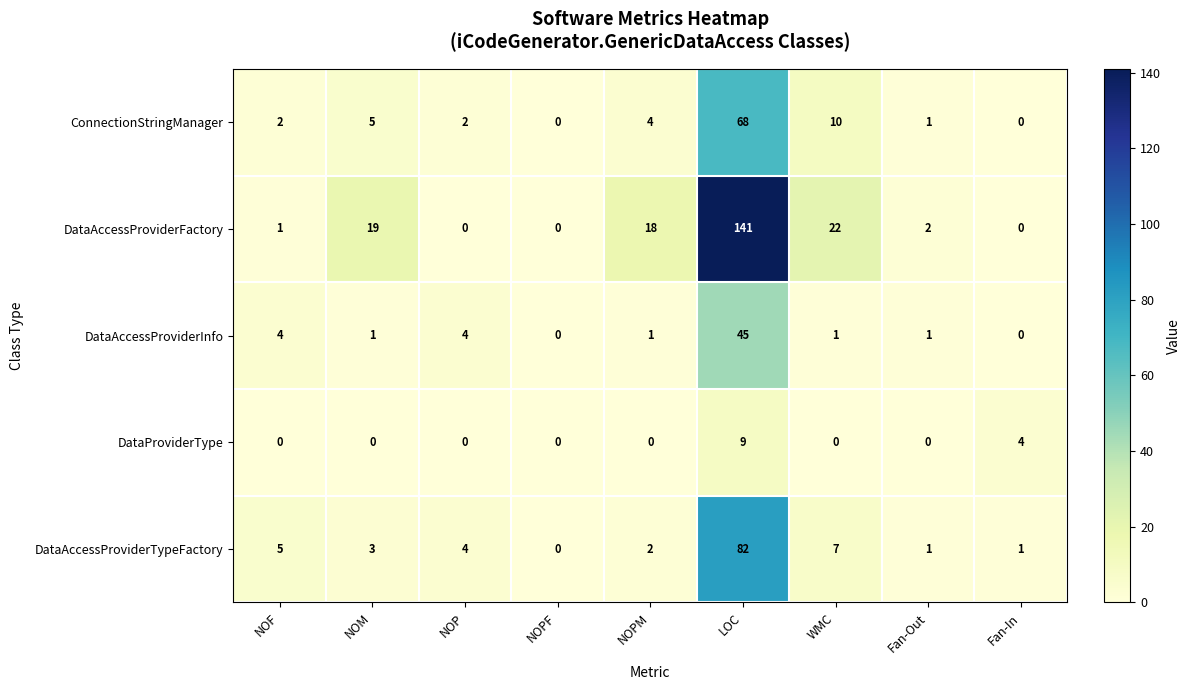

Which category has the highest value in the DataAccessProviderTypeFactory series?

LOC